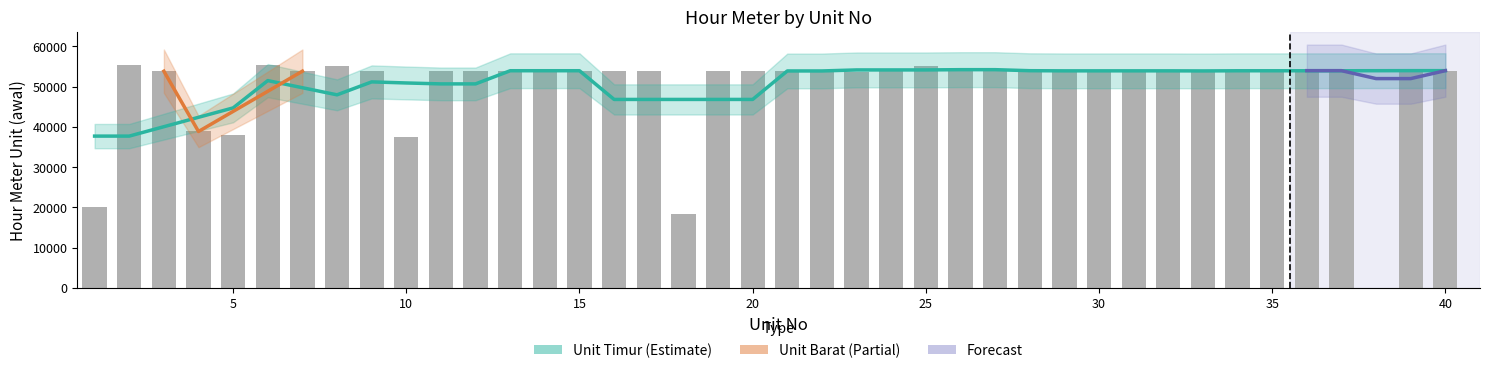

Is it true that the value at 10 is 96020?

False